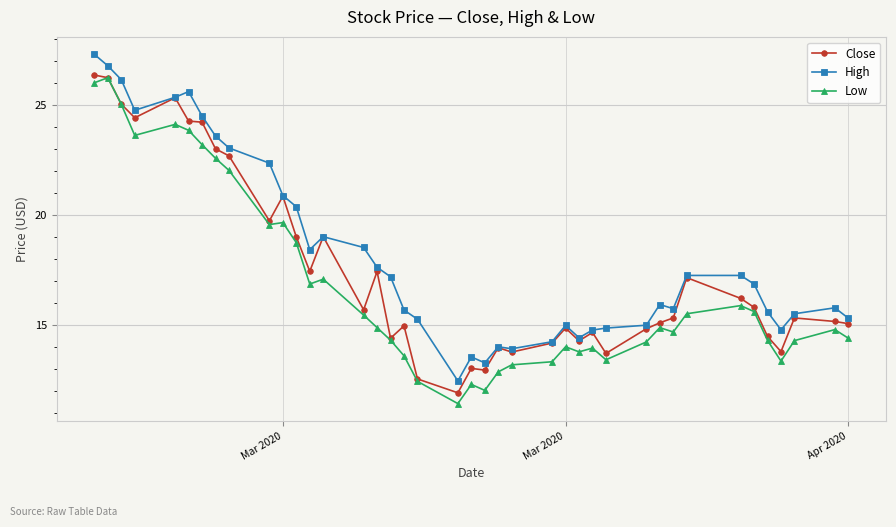

List the series in order of their overall mean, lowest first.

Low, Close, High